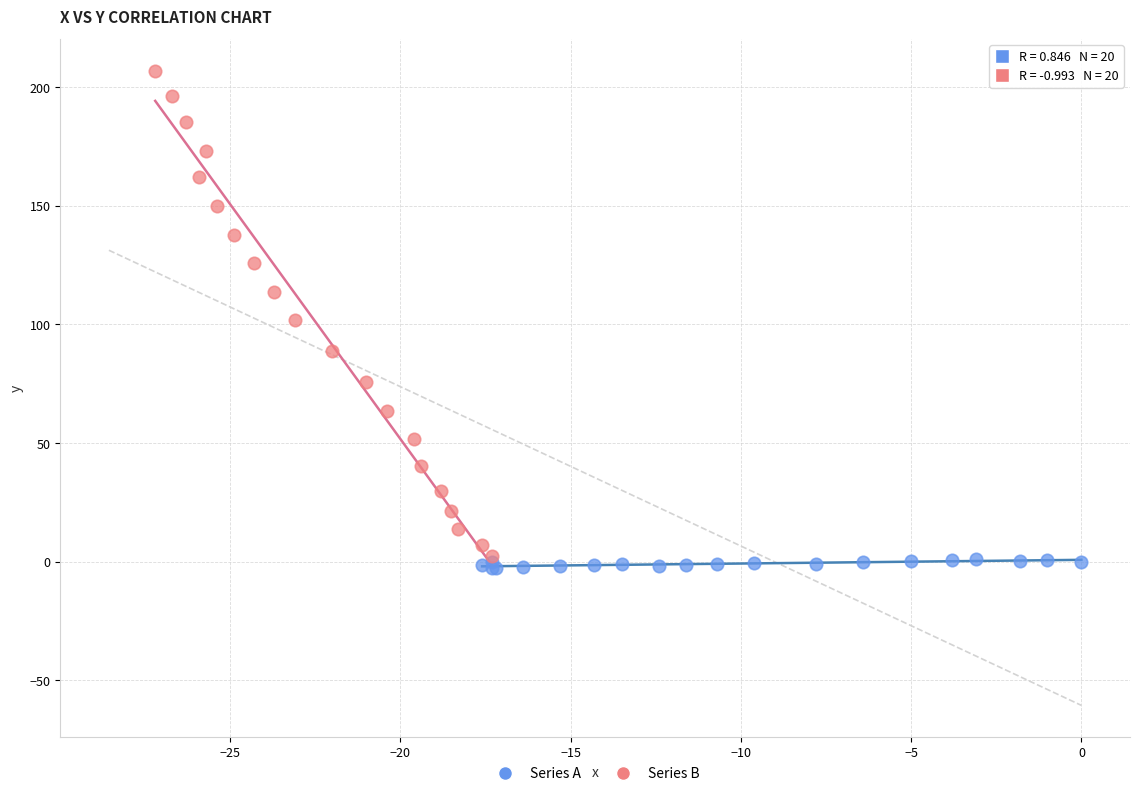

Which series contains the highest Y value?

Series B